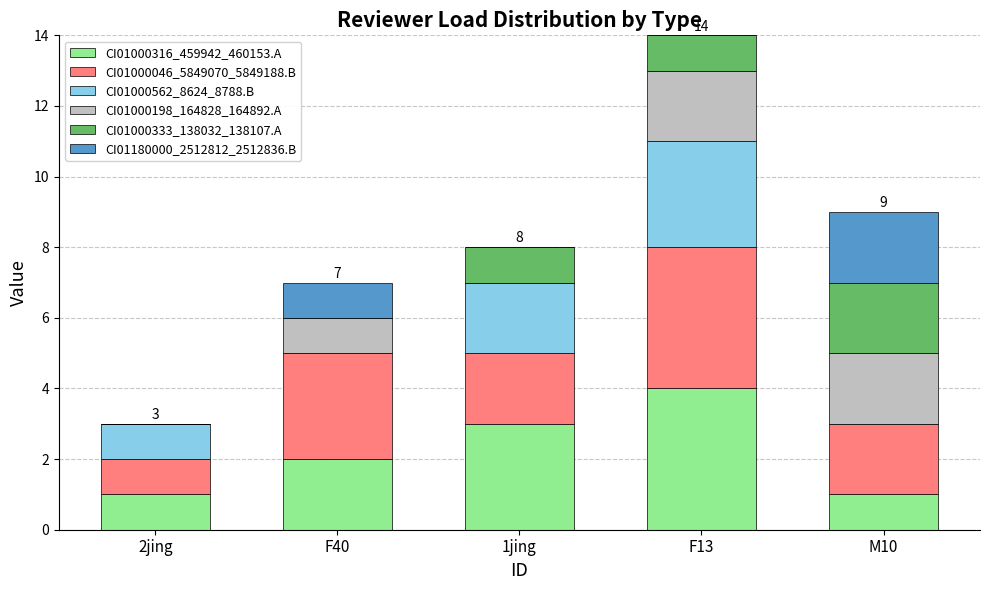

At which category is the sum across all series the highest?

F13